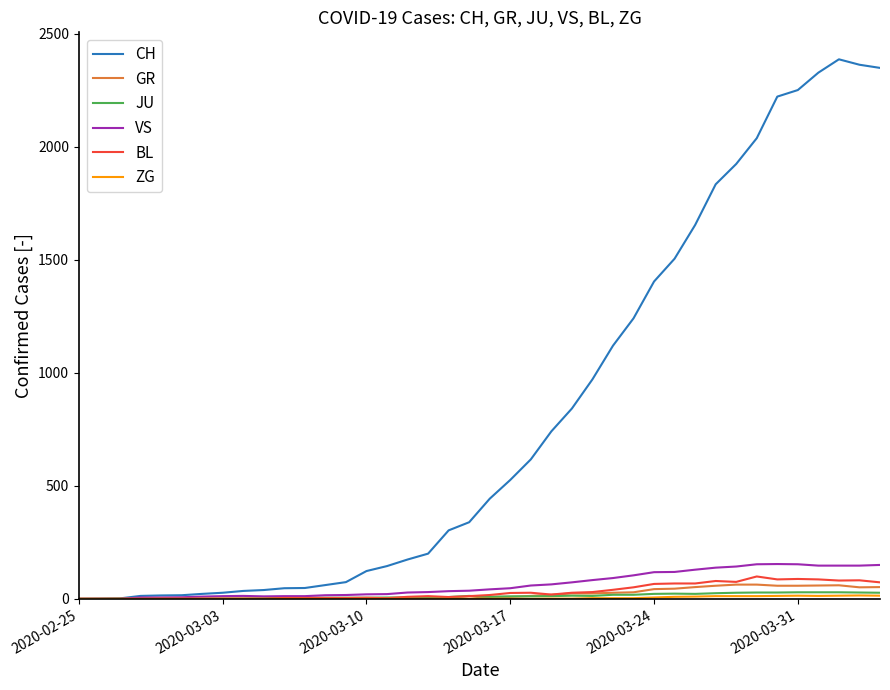

Which series has the largest total across all categories?

CH